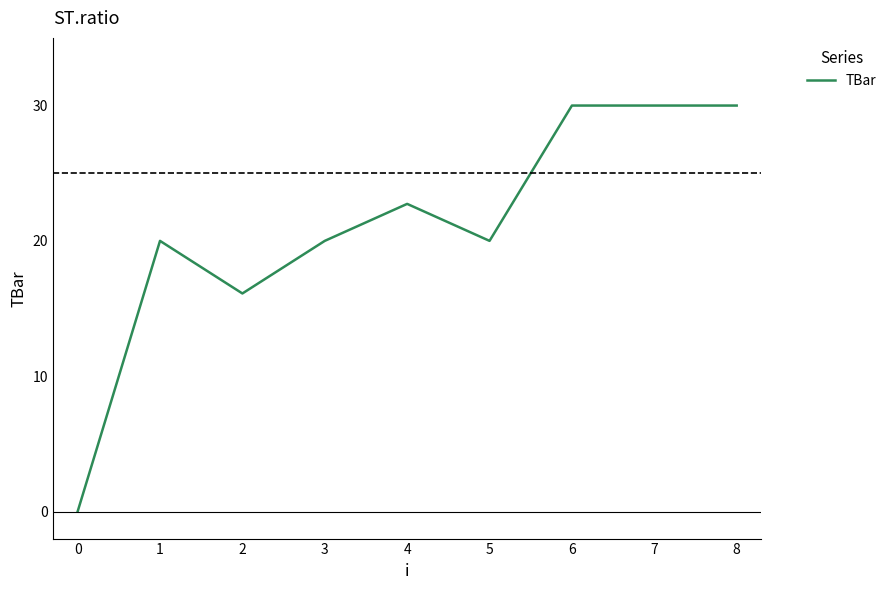

Which label corresponds to the smallest value in the chart?

0